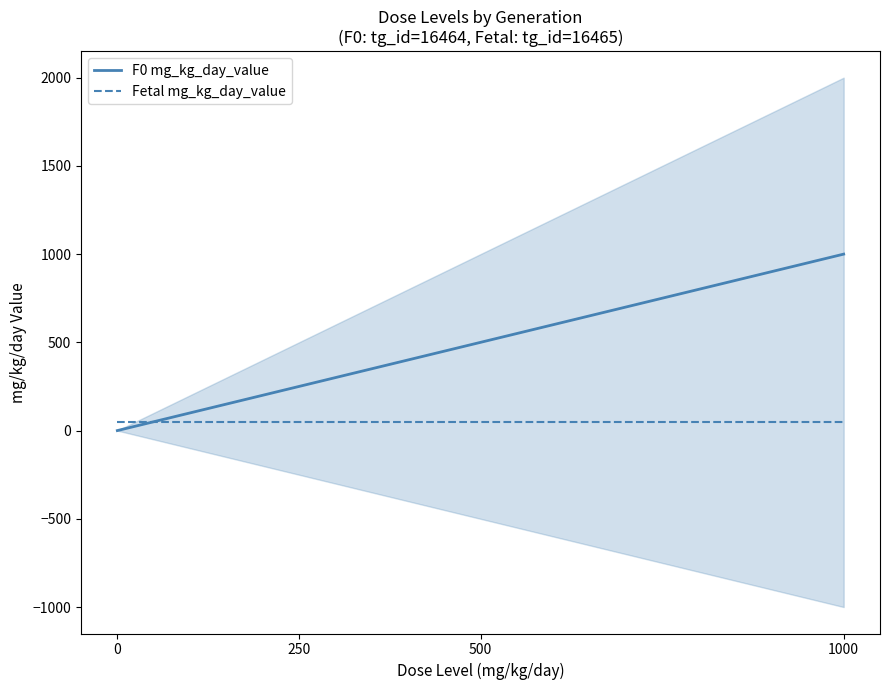

What is the maximum value for Fetal mg_kg_day_value?

50